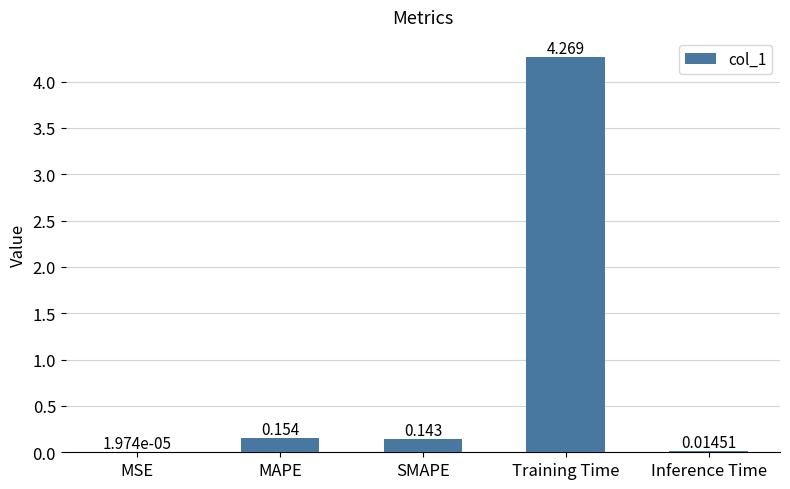

At which label is the value closest to 2?

MAPE